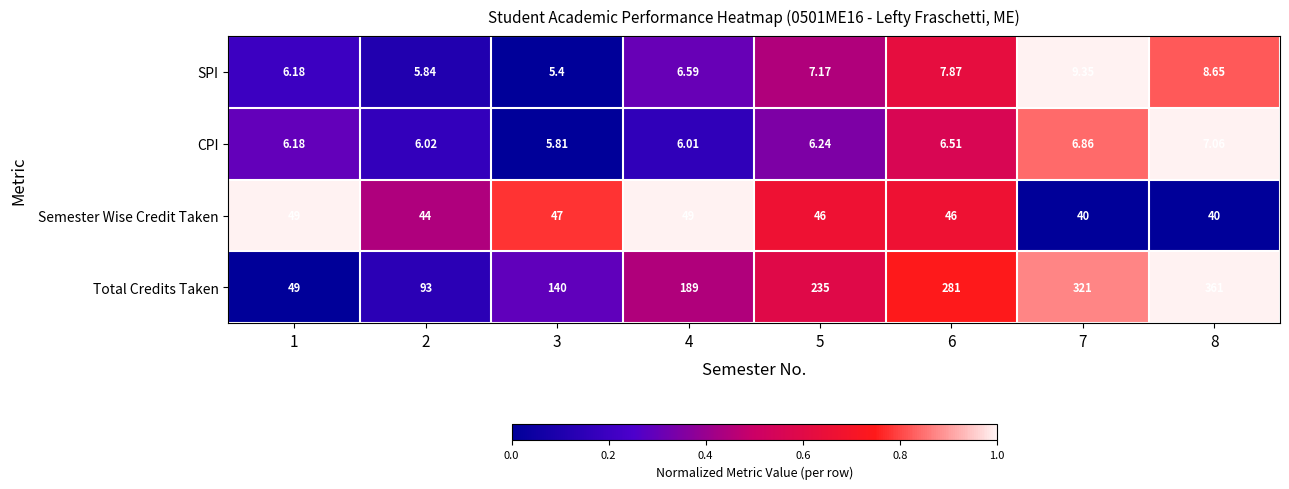

Is the value of CPI at 2 greater than the value of Total Credits Taken at 6?

No